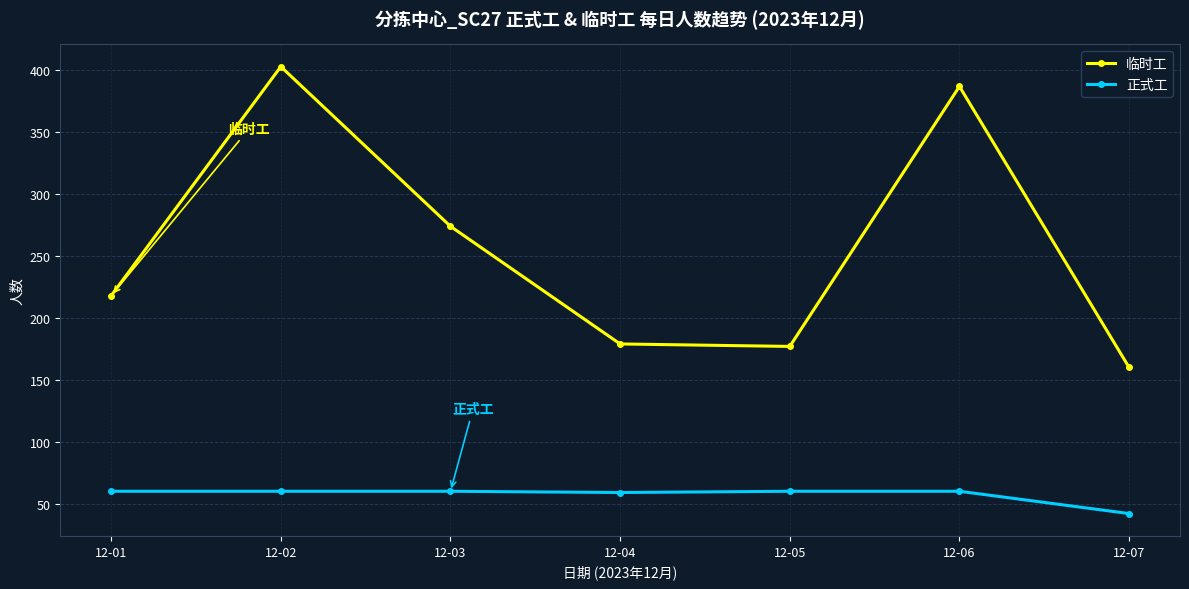

Is it true that 临时工 equals 415 at 12-03?

False